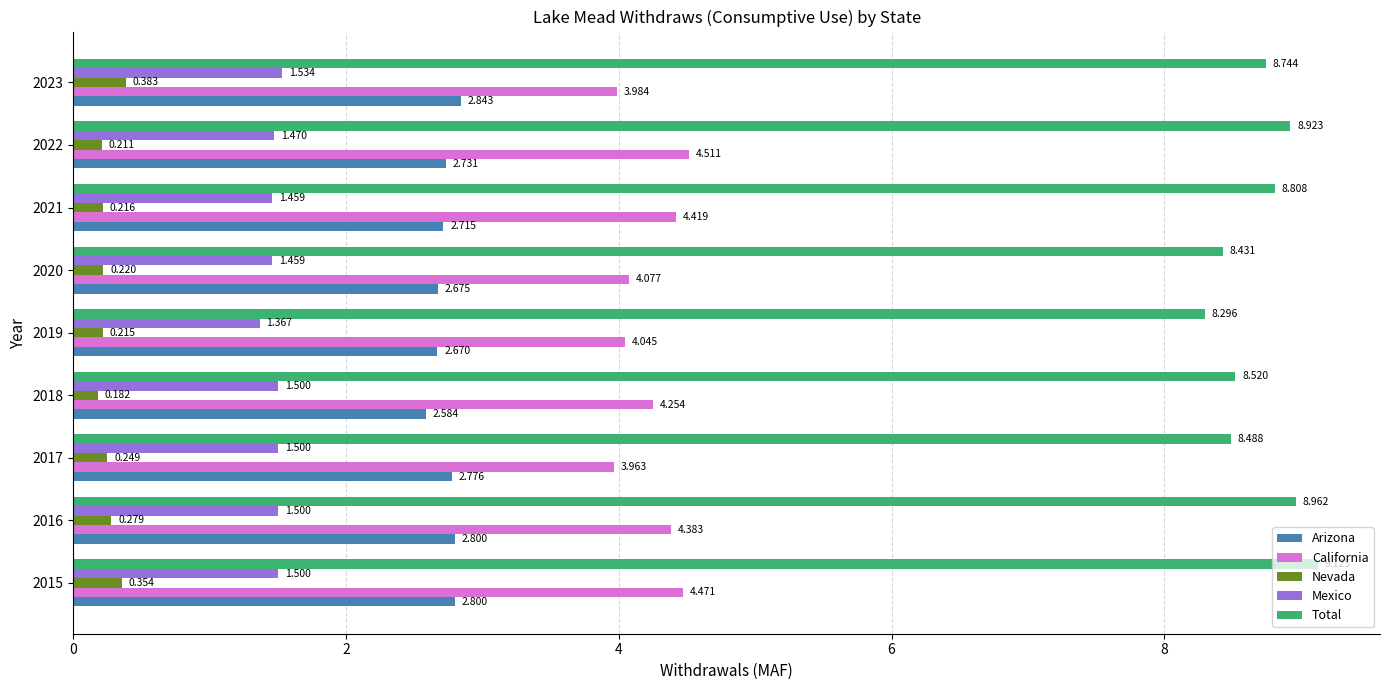

Rank the series at 2022 from lowest to highest value.

Nevada, Mexico, Arizona, California, Total